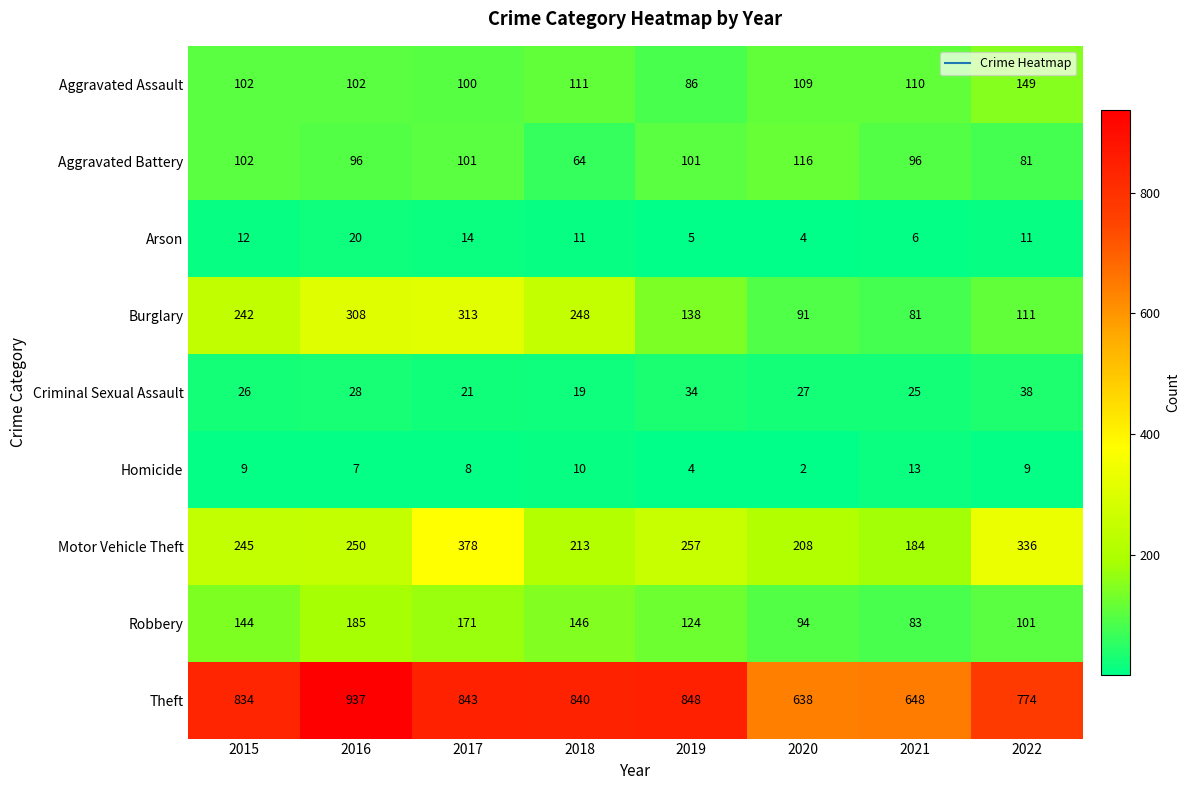

Count the number of data series in this chart.

9